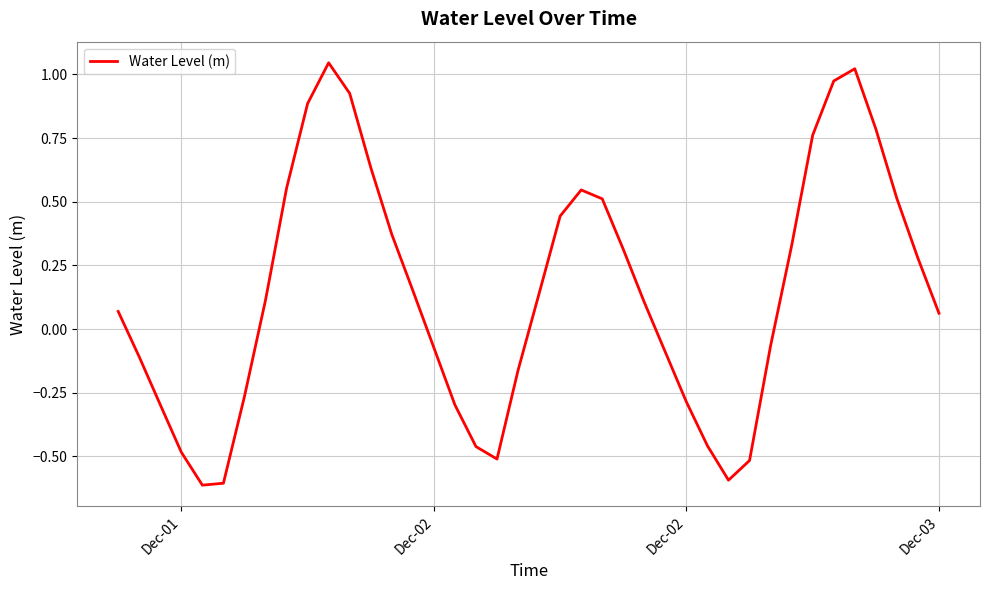

What is the difference between the maximum and minimum values?

1.7